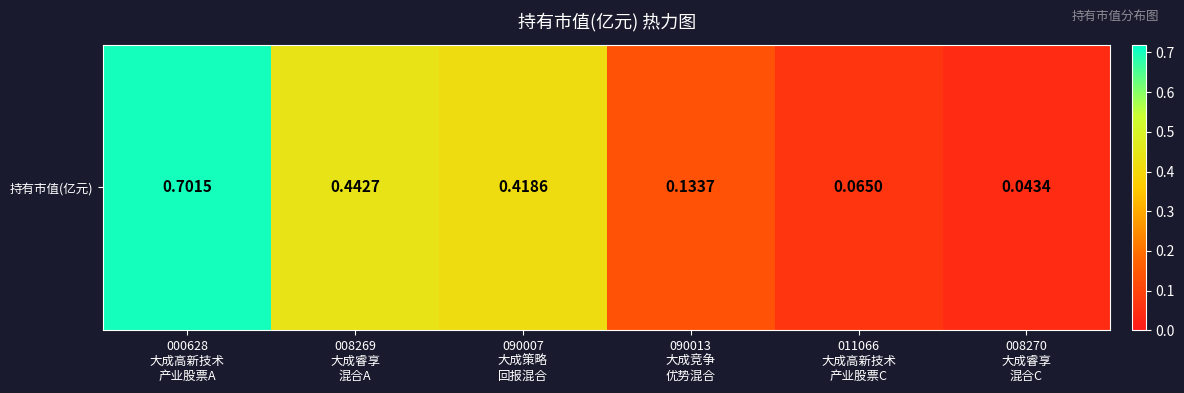

What is the greatest value displayed?

0.7